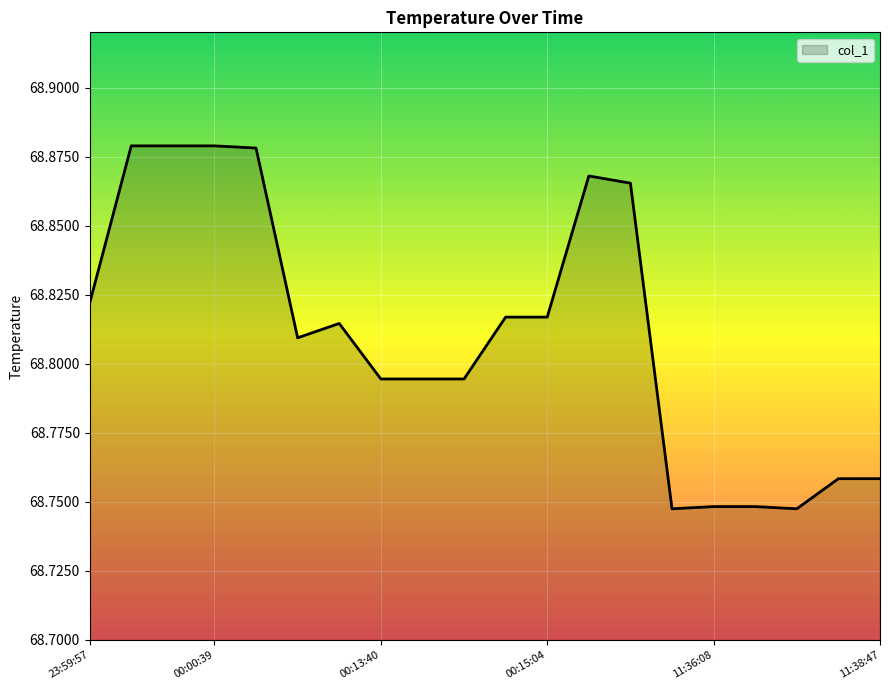

What is the label of the 14th point from the left?

2018-07-05 00:19:10